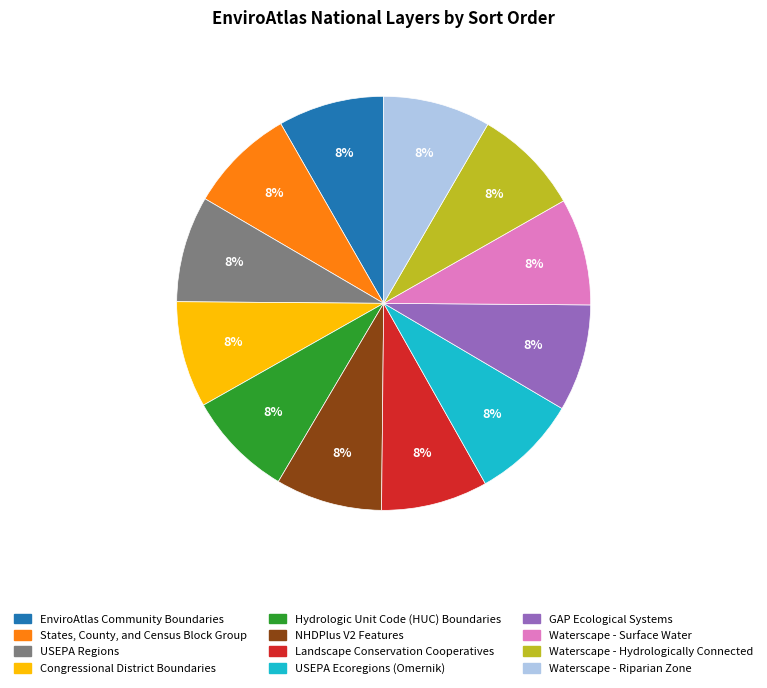

Does Waterscape - Hydrologically Connected represent more than half of the total?

No